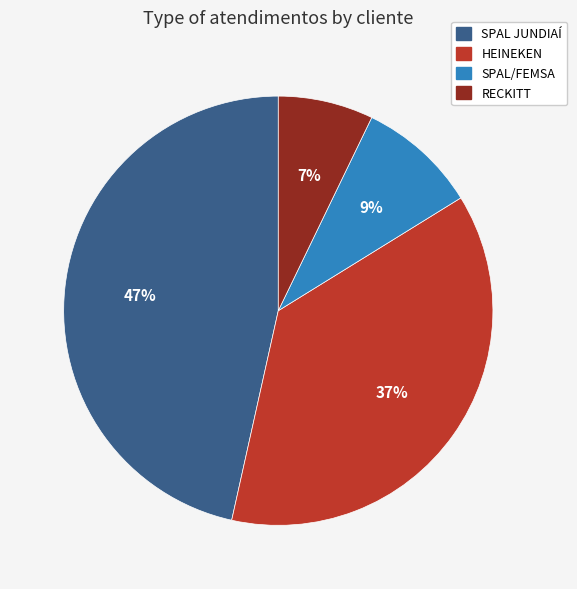

To the nearest percent, what percentage of the pie is SPAL/FEMSA?

9%